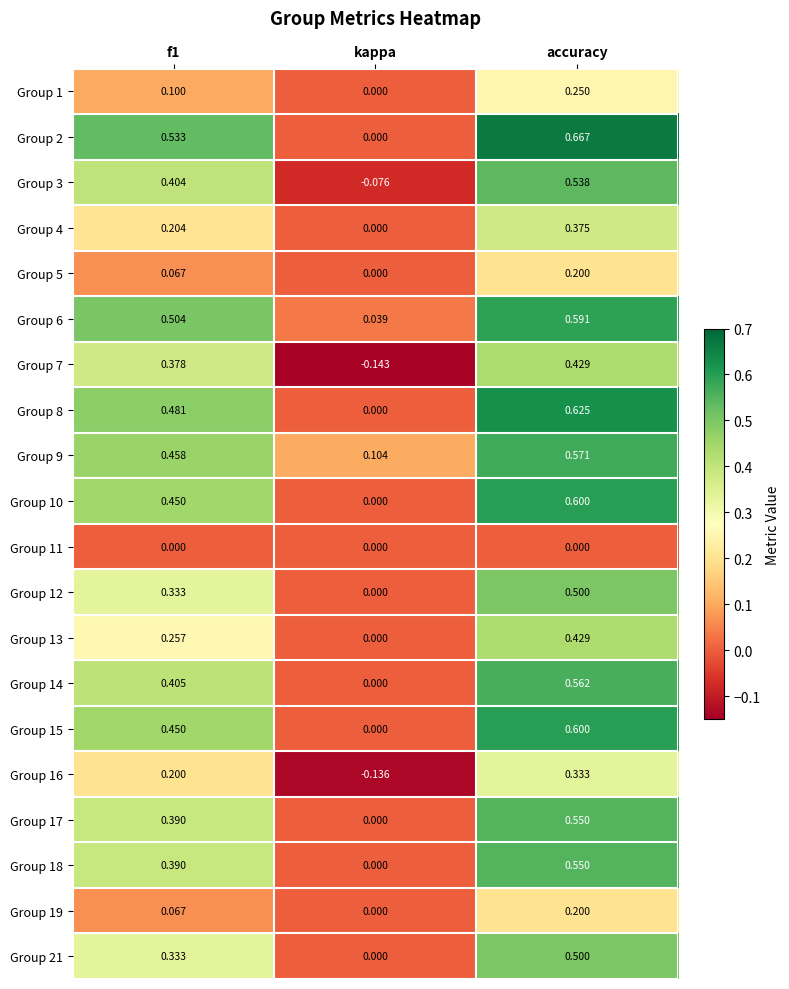

At which category does the chart reach its peak across all series?

accuracy